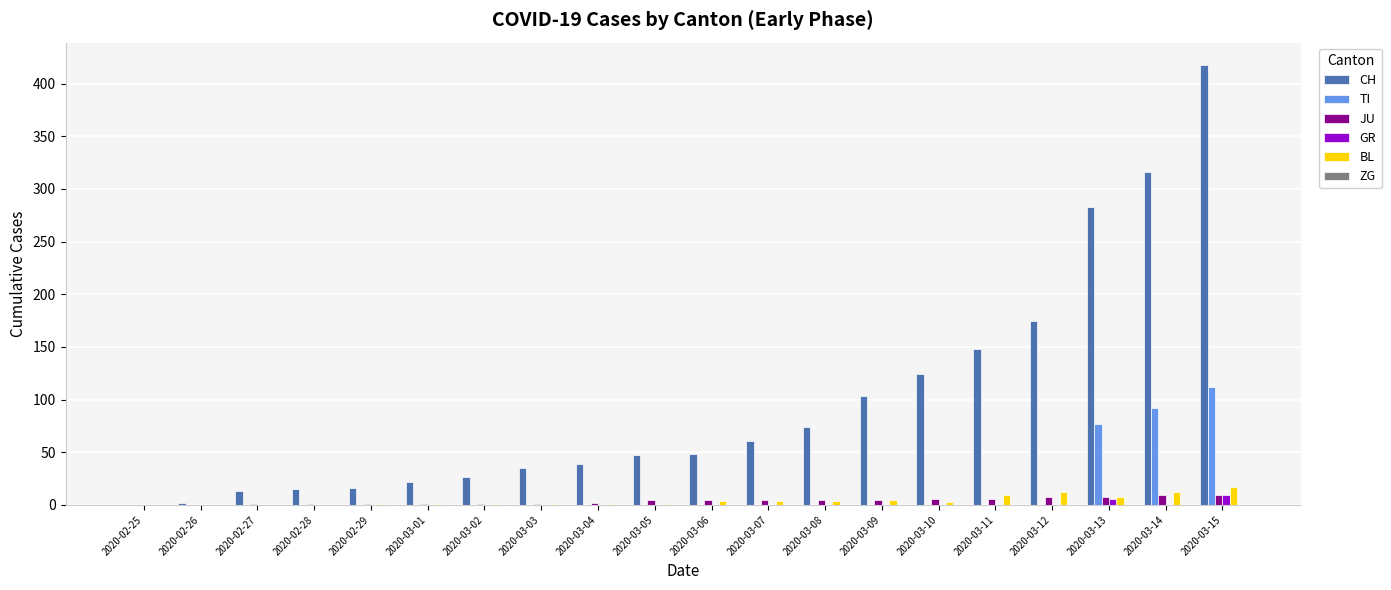

Where is TI nearest to the value 56?

2020-03-13